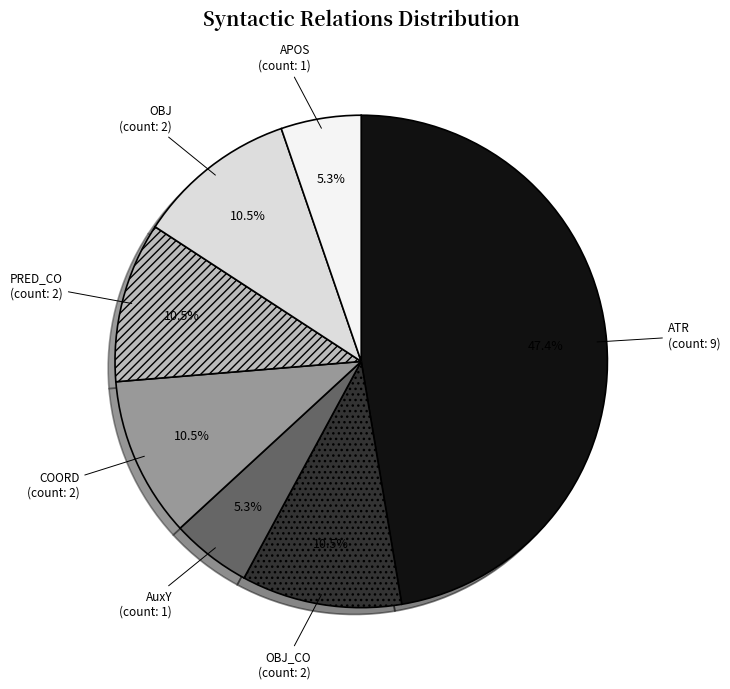

What is the ratio of the value at APOS to the value at COORD?

0.5